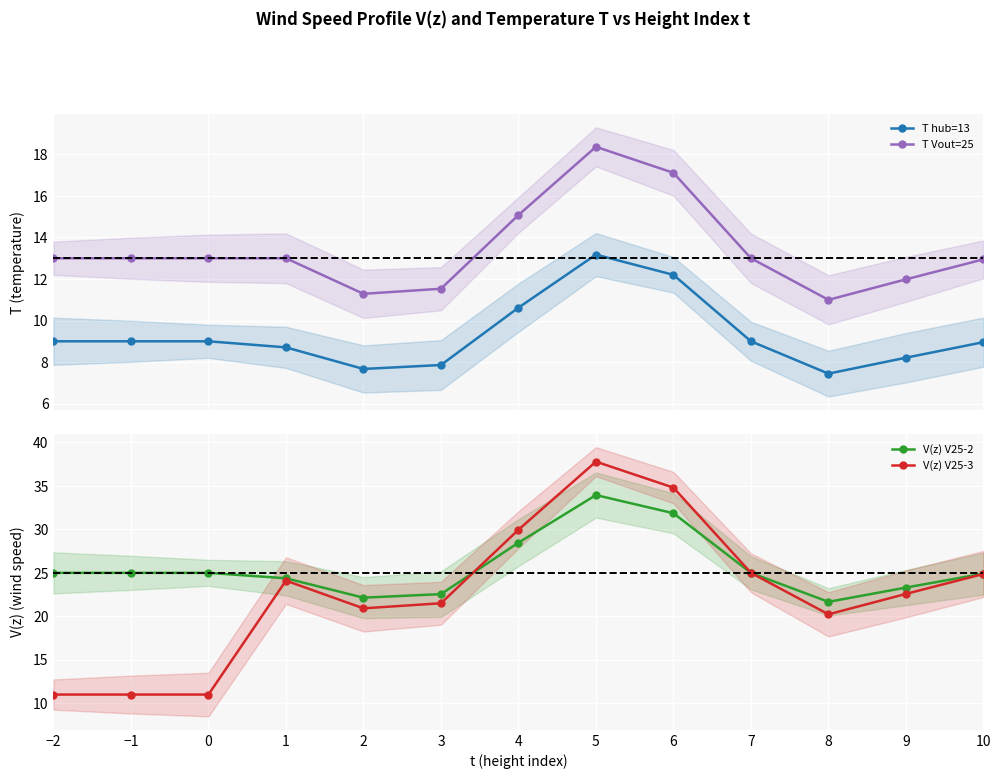

Does the chart display data point markers on the line(s)?

Yes